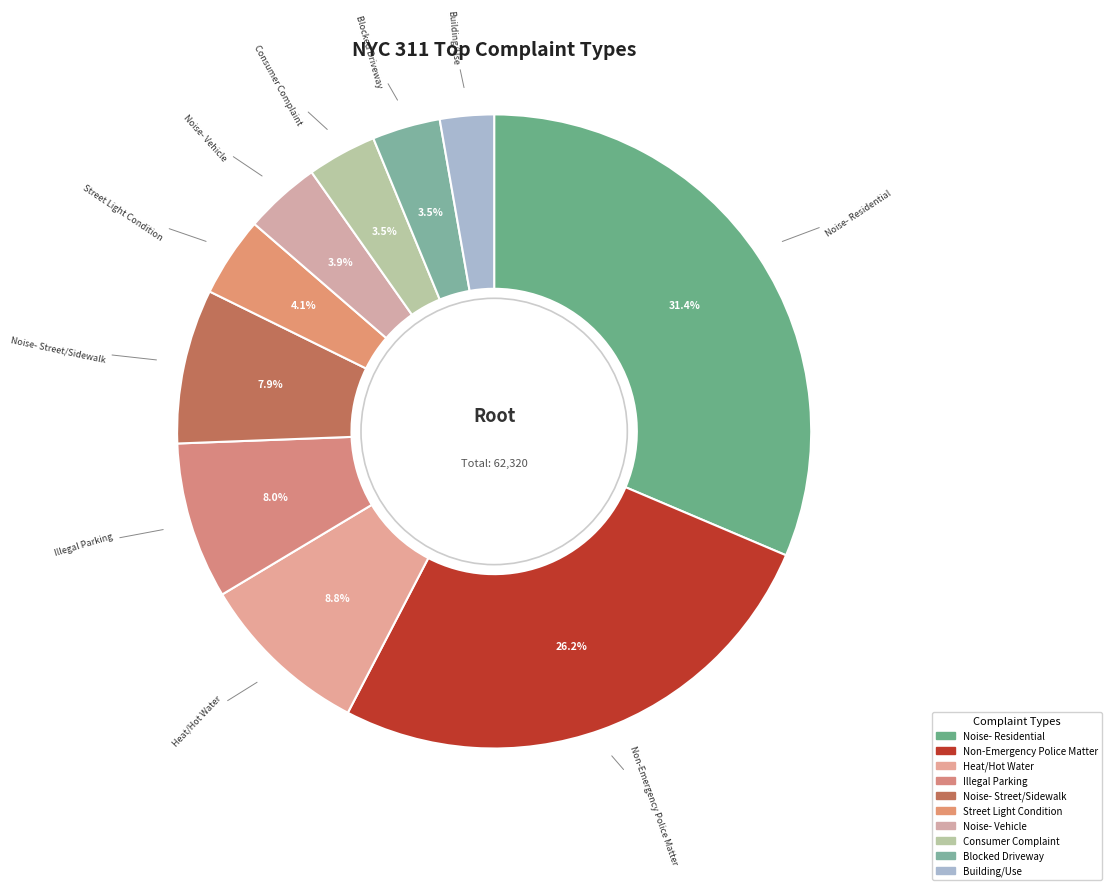

Is Noise- Residential the majority of the pie?

No